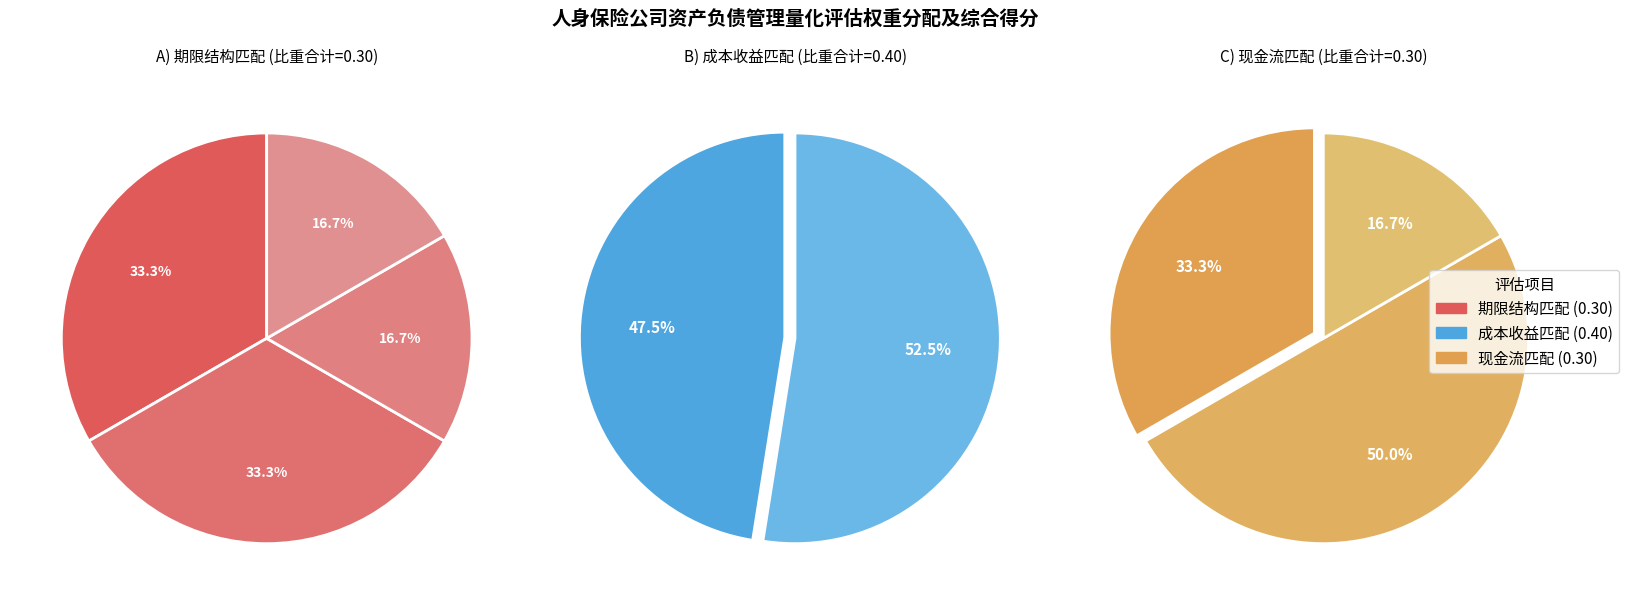

Is 现金流匹配 the majority of the pie?

No